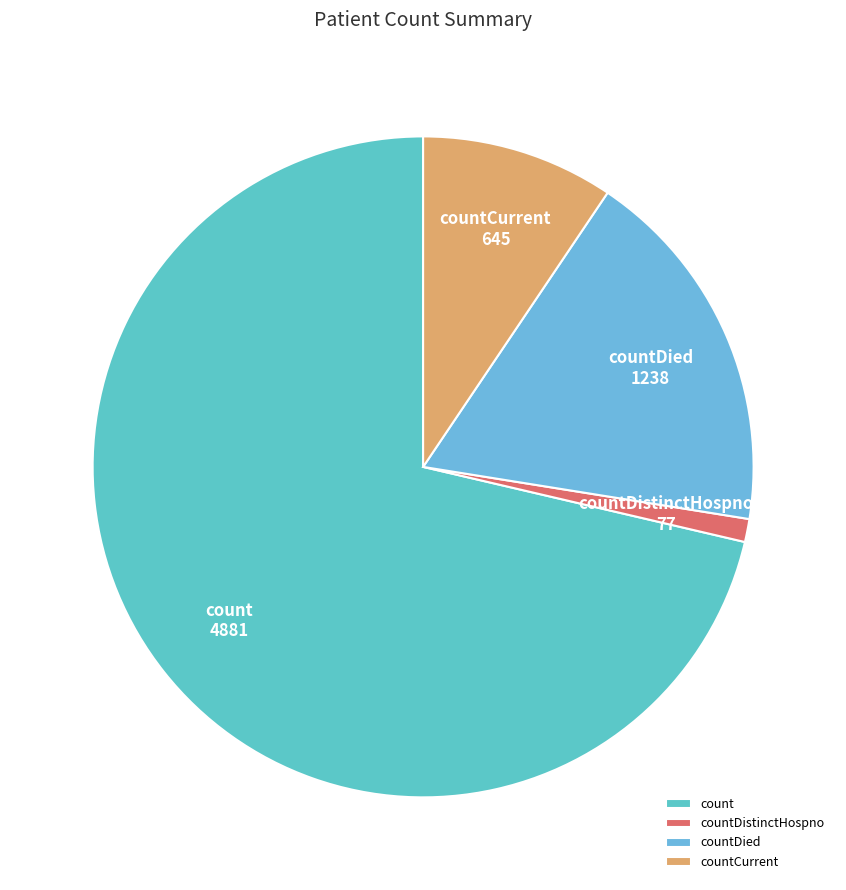

Rank the categories by value from highest to lowest.

count, countDied, countCurrent, countDistinctHospno